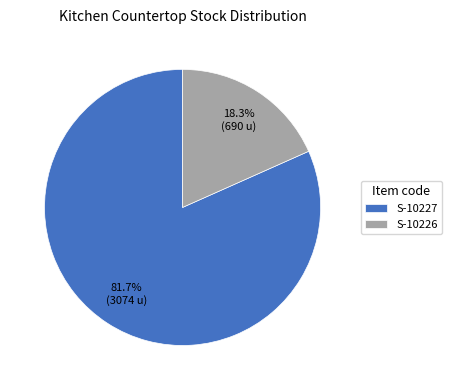

Rank the categories by value from lowest to highest.

S-10226, S-10227